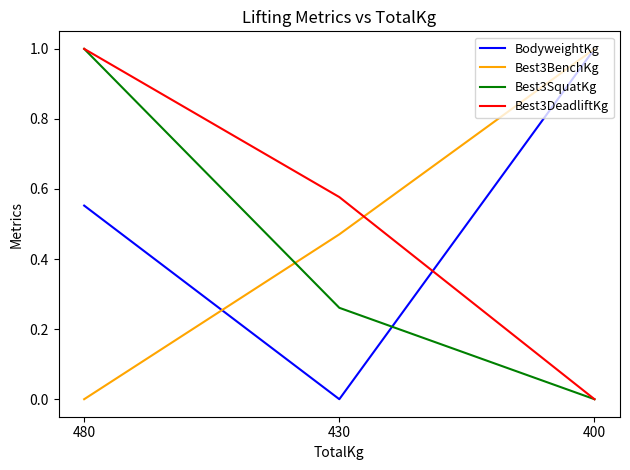

At which category is the sum across all series the highest?

480